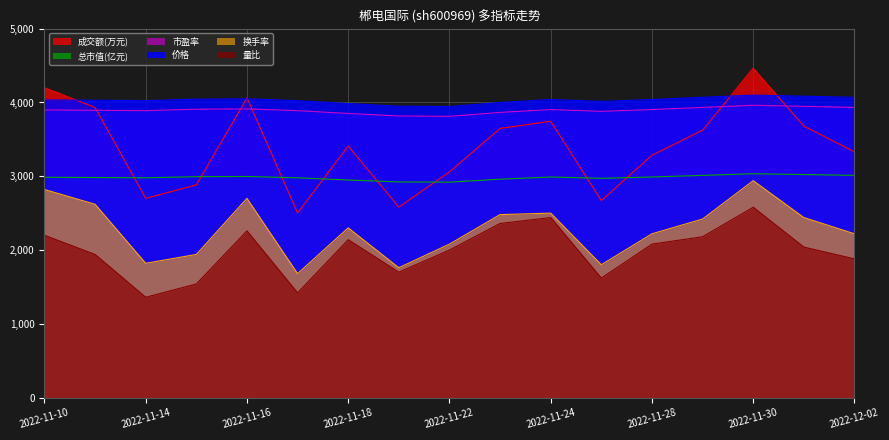

Which series changed the most between 2022-11-10 and 2022-11-23?

成交额(万元)